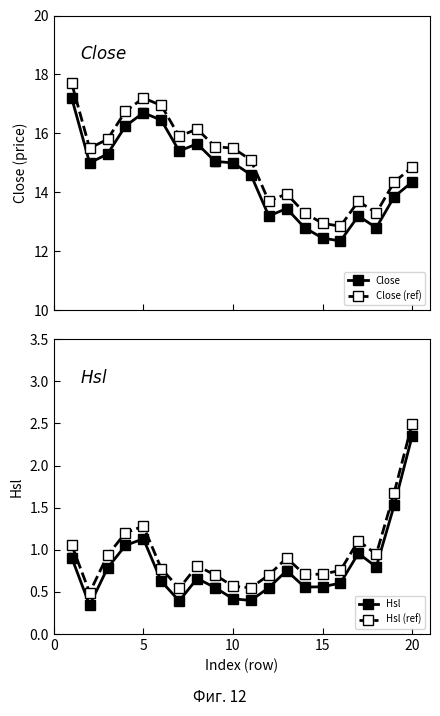

What is the highest value of the Close series?

17.2